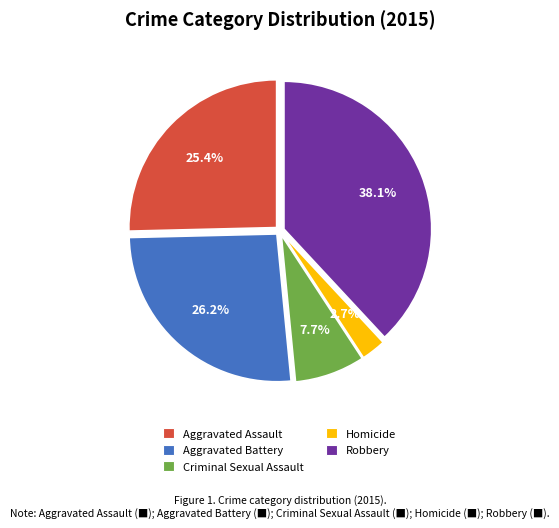

Between Aggravated Assault and Criminal Sexual Assault, which is larger?

Aggravated Assault